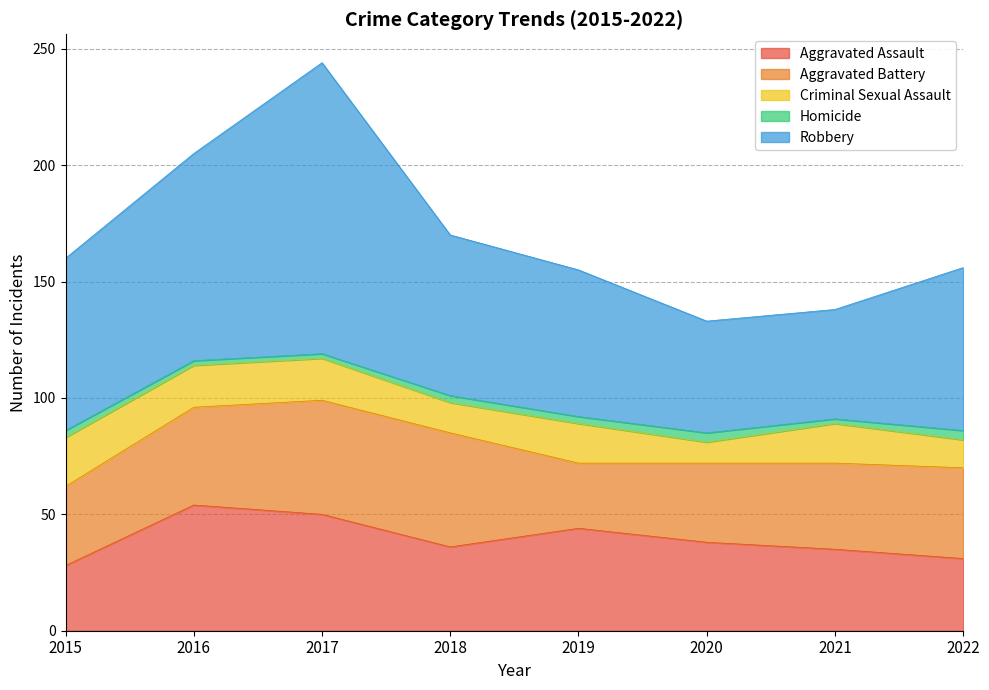

Is it true that Robbery equals 70 at 2022?

True